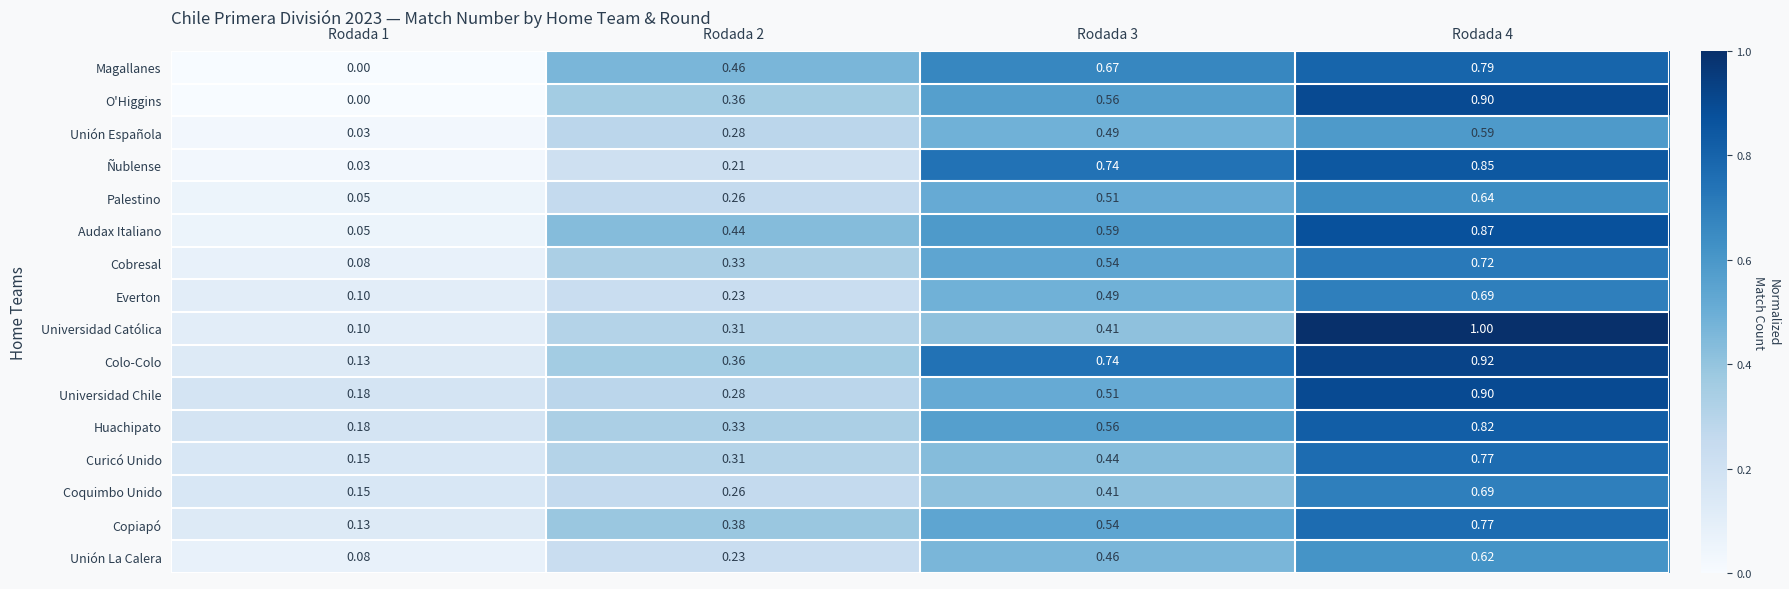

Which series changed the most between Rodada 3 and Rodada 4?

Universidad Católica